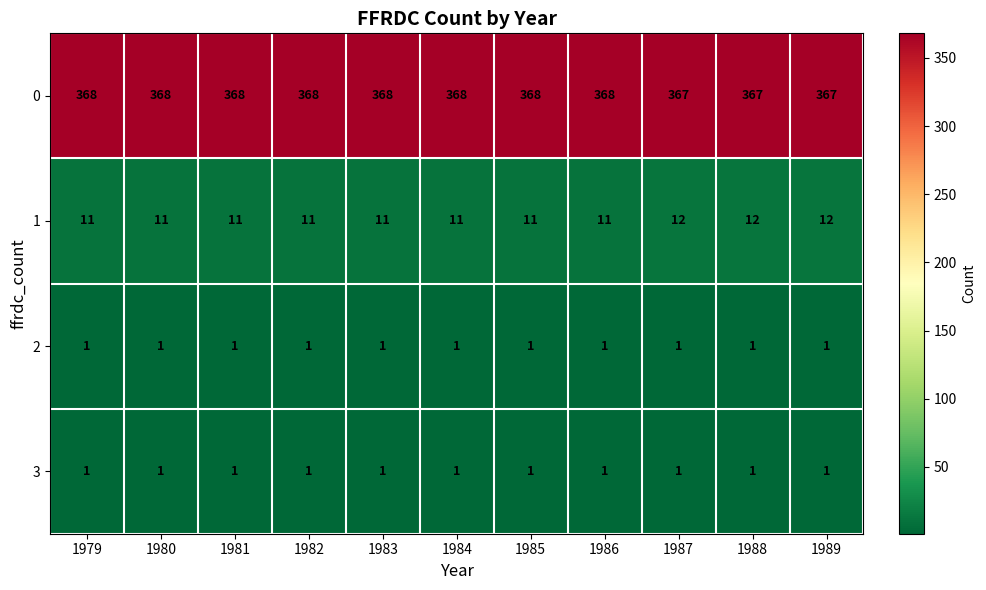

The value of 2 at 1979 is 1. True or false?

True